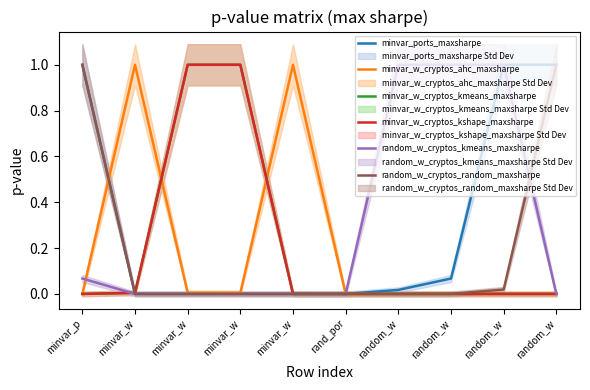

Reading right to left, what are all the values shown in this chart?

minvar_ports_maxsharpe: random_w=1.0	random_w=1.0	random_w=0.1	random_w=0.0	rand_por=0.0	minvar_w=0.0	minvar_w=0.0	minvar_w=0.0	minvar_w=0.0	minvar_p=1.0
minvar_w_cryptos_ahc_maxsharpe: random_w=0.0	random_w=0.0	random_w=0.0	random_w=0.0	rand_por=0.0	minvar_w=1.0	minvar_w=0.0	minvar_w=0.0	minvar_w=1.0	minvar_p=0.0
minvar_w_cryptos_kmeans_maxsharpe: random_w=0.0	random_w=0.0	random_w=0.0	random_w=0.0	rand_por=0.0	minvar_w=0.0	minvar_w=1.0	minvar_w=1.0	minvar_w=0.0	minvar_p=0.0
minvar_w_cryptos_kshape_maxsharpe: random_w=0.0	random_w=0.0	random_w=0.0	random_w=0.0	rand_por=0.0	minvar_w=0.0	minvar_w=1.0	minvar_w=1.0	minvar_w=0.0	minvar_p=0.0
random_w_cryptos_kmeans_maxsharpe: random_w=0.0	random_w=1.0	random_w=1.0	random_w=1.0	rand_por=0.0	minvar_w=0.0	minvar_w=0.0	minvar_w=0.0	minvar_w=0.0	minvar_p=0.1
random_w_cryptos_random_maxsharpe: random_w=1.0	random_w=0.0	random_w=0.0	random_w=0.0	rand_por=0.0	minvar_w=0.0	minvar_w=0.0	minvar_w=0.0	minvar_w=0.0	minvar_p=1.0